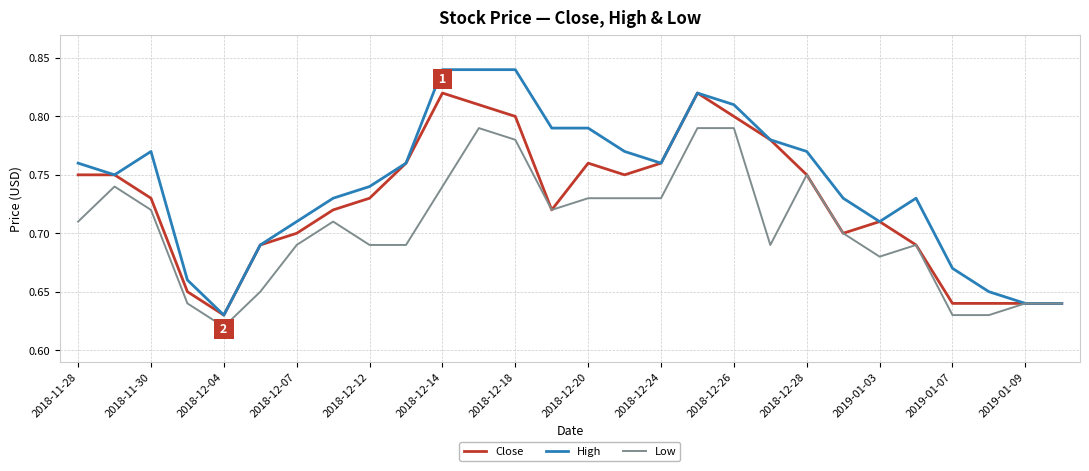

Which series has the largest total across all categories?

High